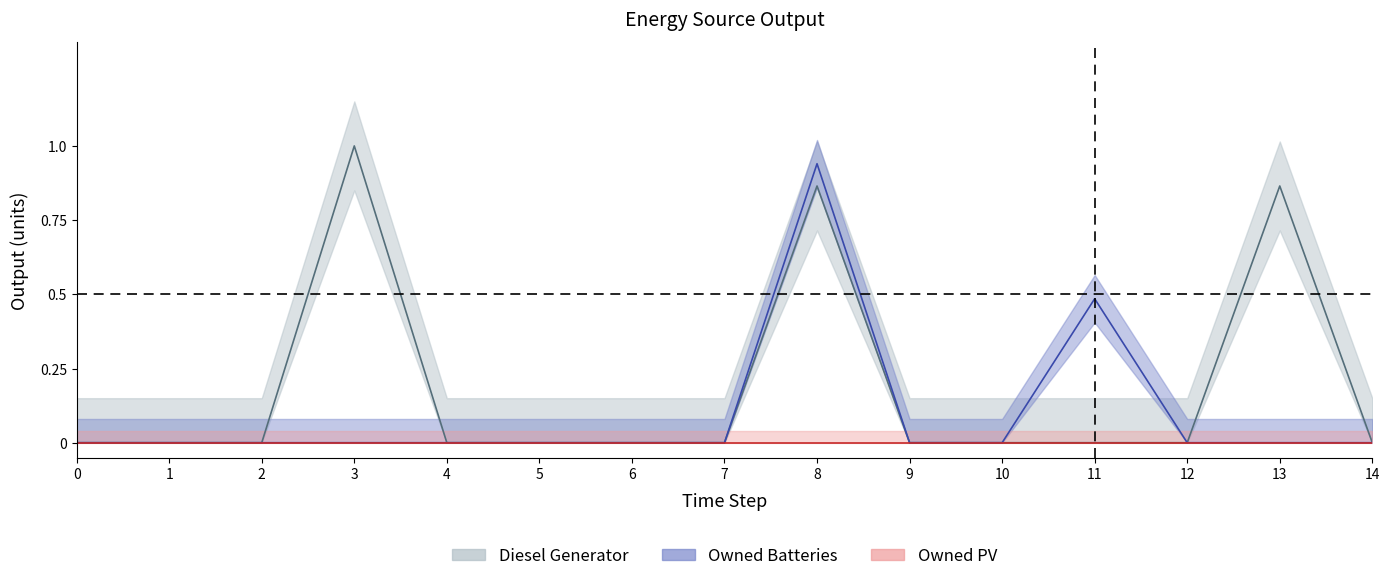

Which has a higher value, 12 or 2?

12